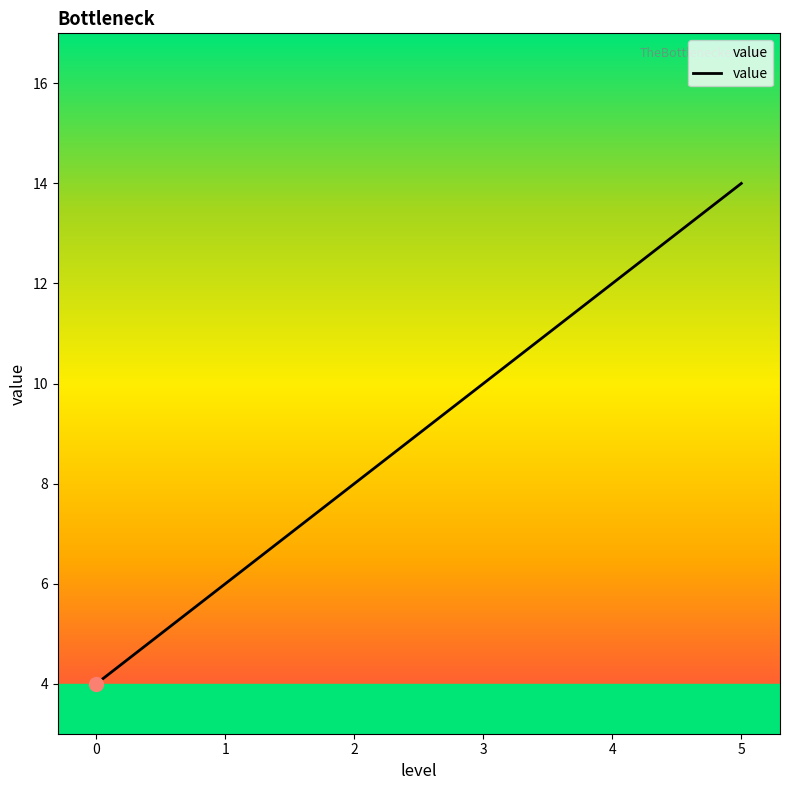

Reading right to left, what are all the values shown in this chart?

14	12	10	8	6	4